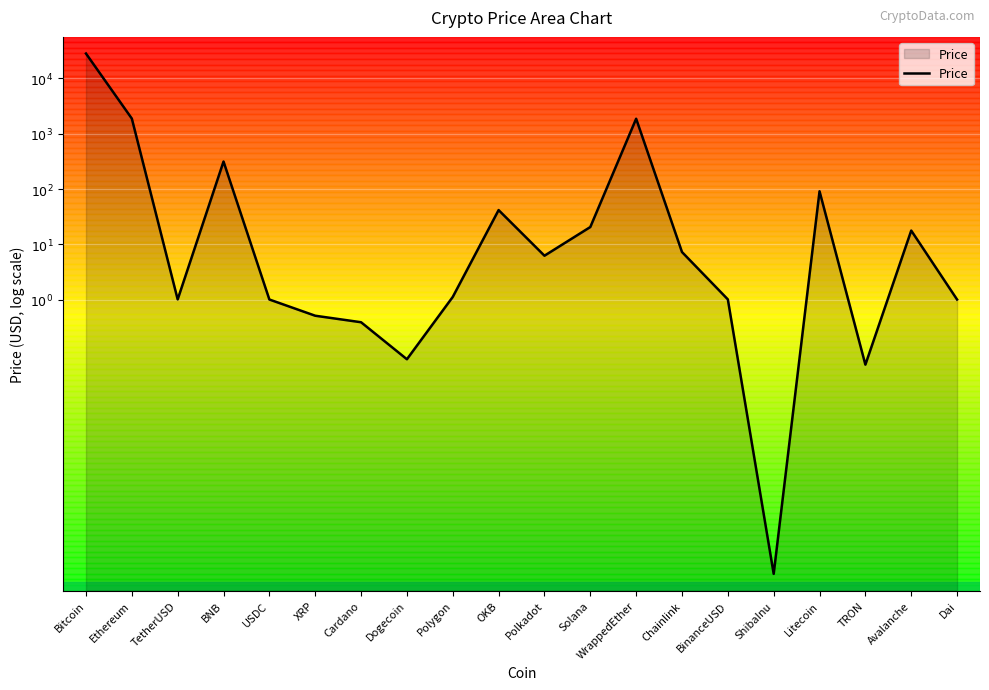

What is the maximum value shown in the chart?

4.4